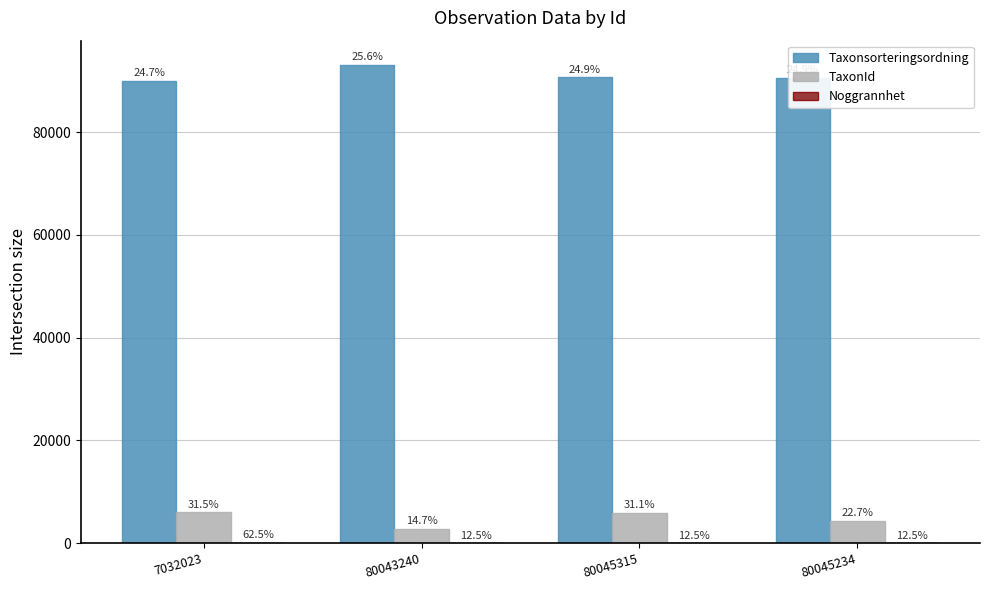

How many groups of bars are there?

4